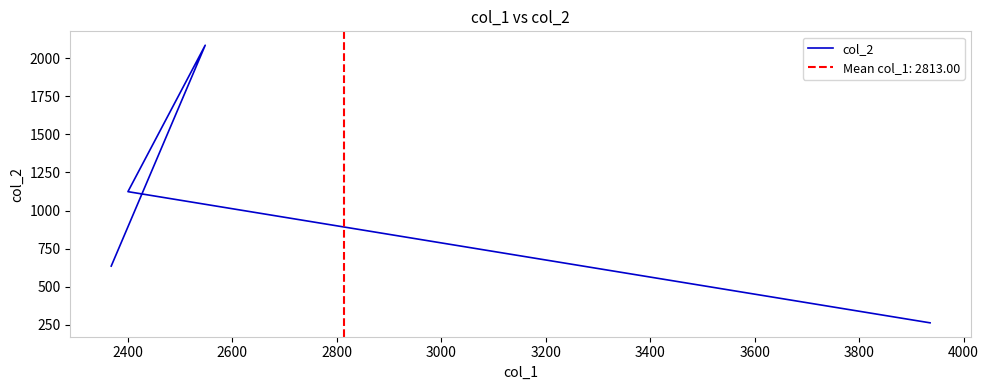

What is the sum of all values?

4108